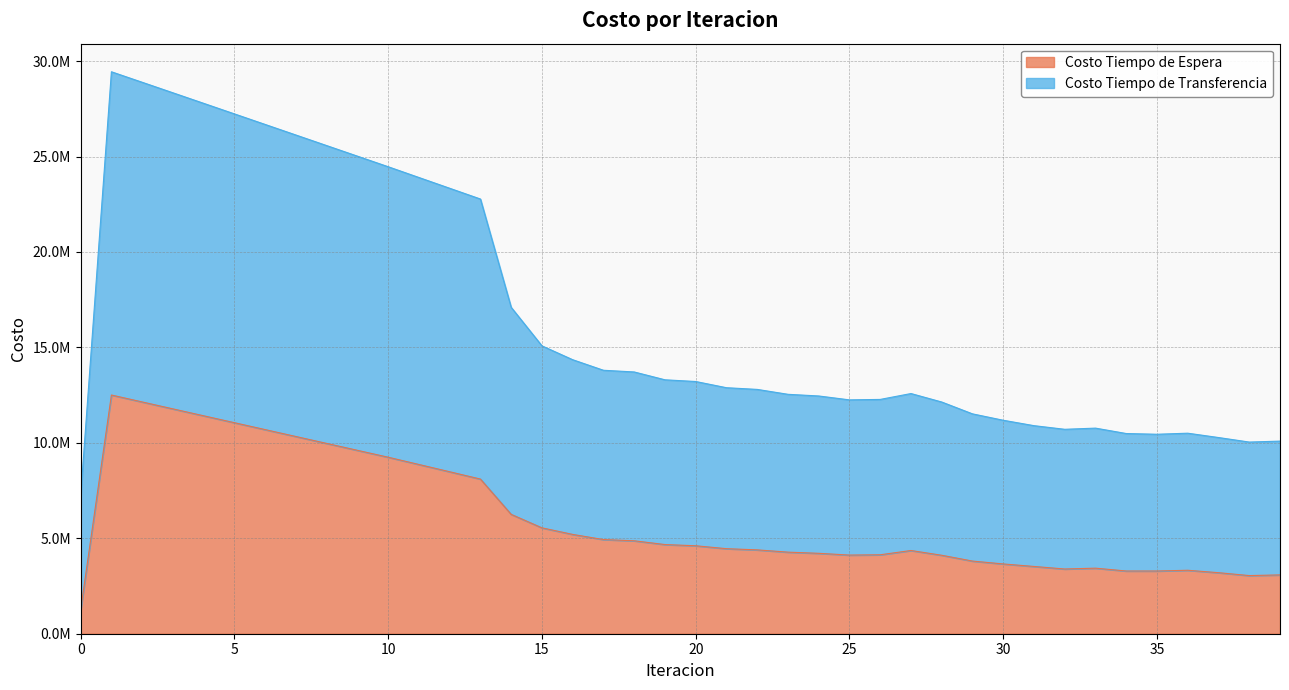

At how many categories does at least one series exceed 12739491?

22